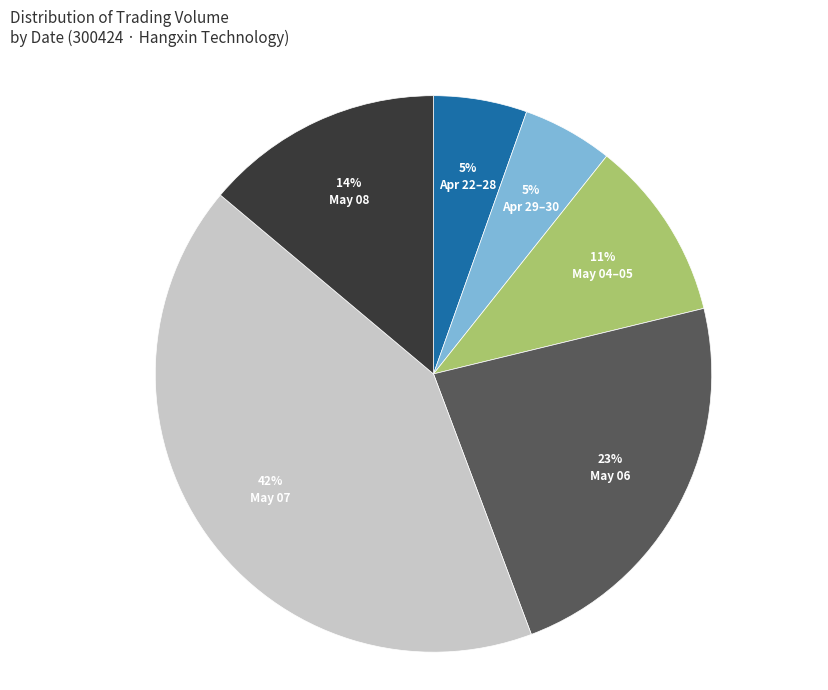

Does any single category account for the majority?

No